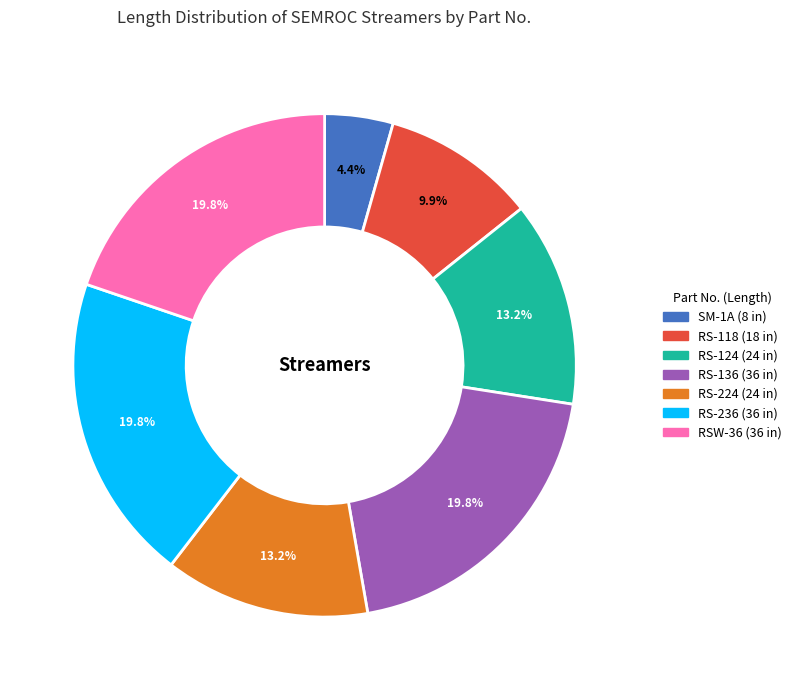

Do RS-118 and SM-1A together represent more than half of the pie?

No